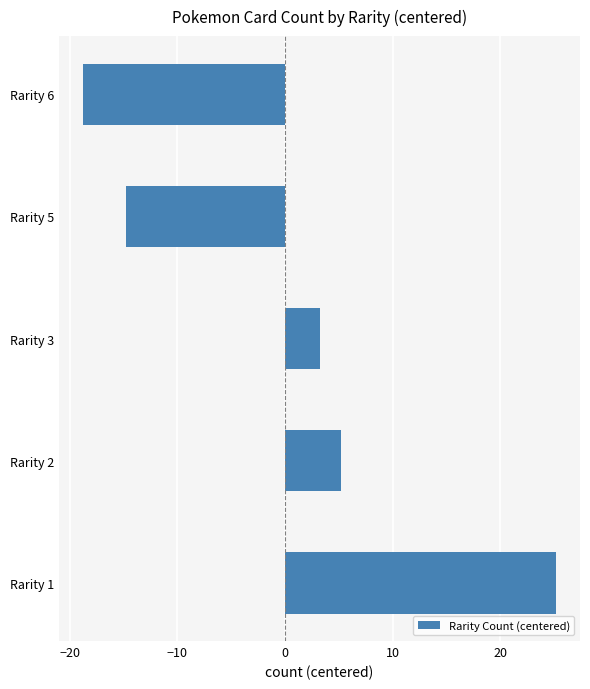

How many bars are there in total?

5